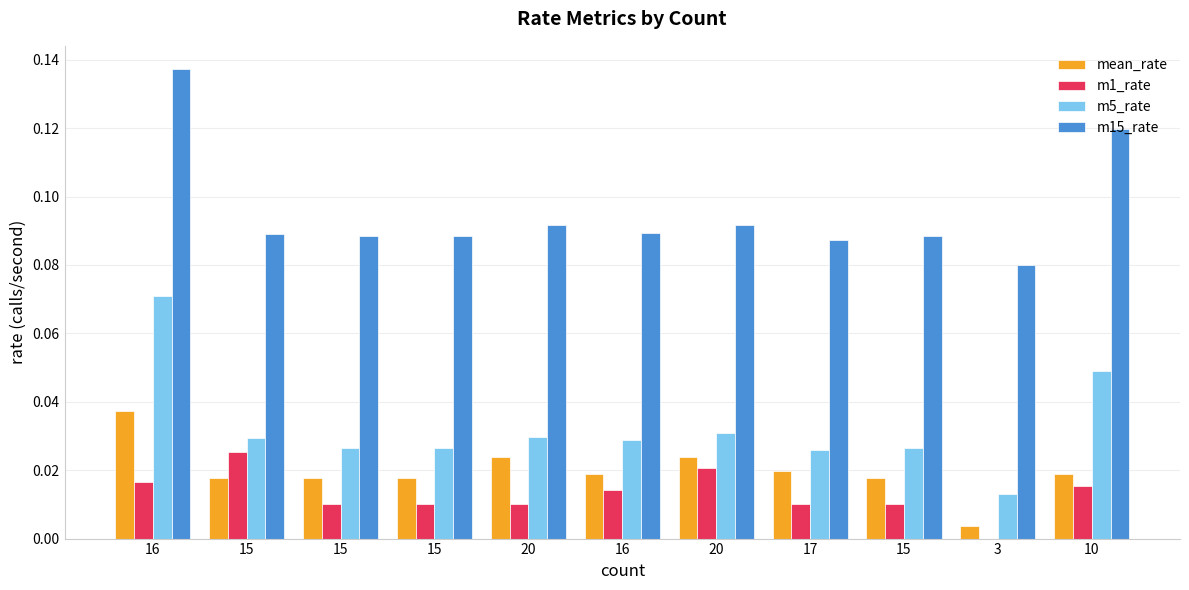

What is the label of the 4th bar from the right?

17